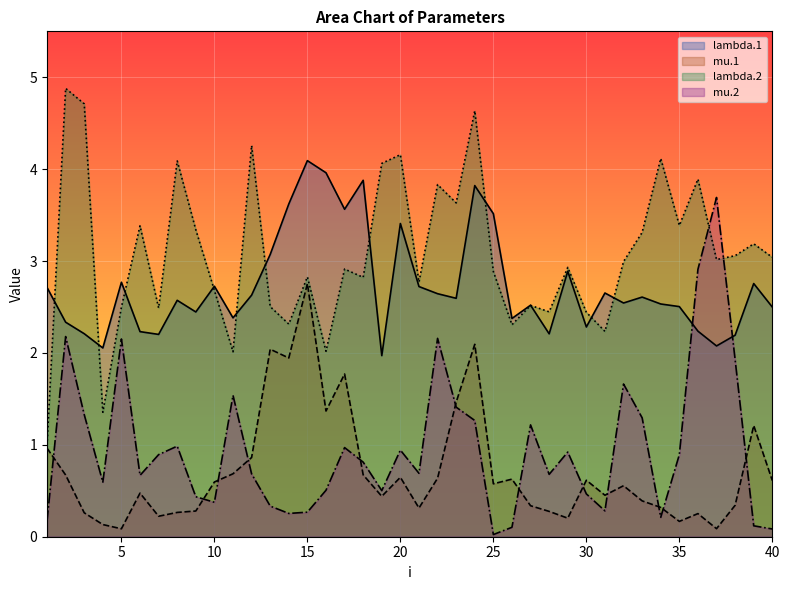

Rank the series by their maximum value, from highest to lowest.

lambda.2, lambda.1, mu.2, mu.1